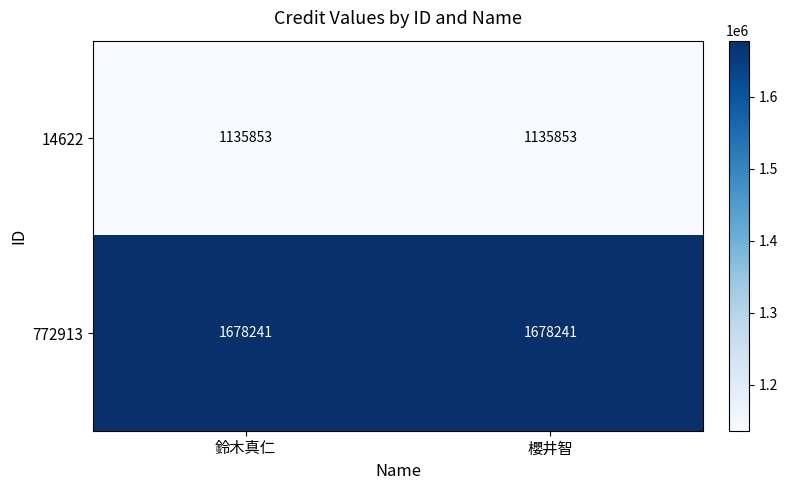

At 鈴木真仁, list the series in order from smallest to largest.

14622, 772913